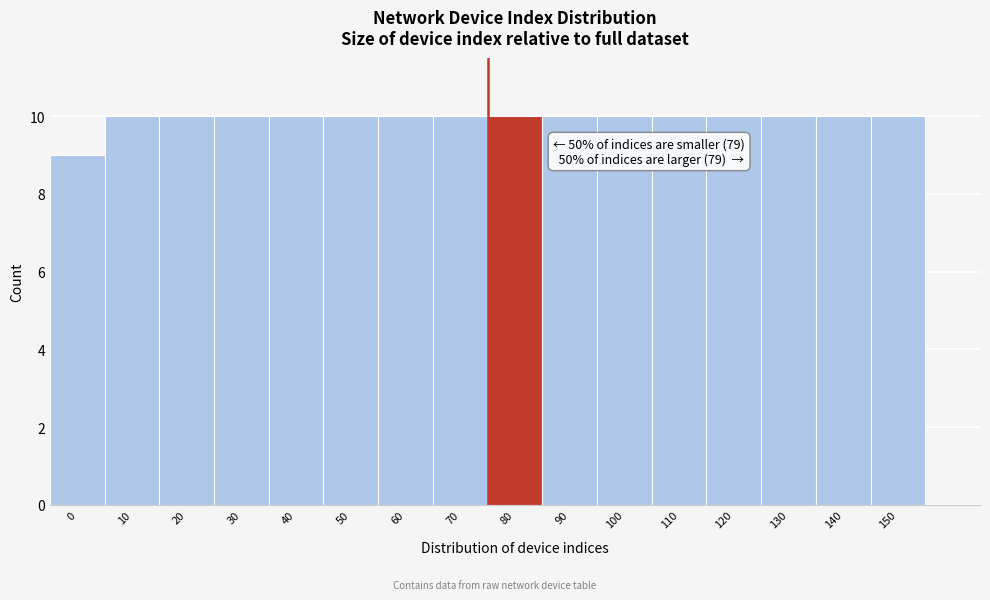

Reading right to left, what are all the values shown in this chart?

150=10	140=10	130=10	120=10	110=10	100=10	90=10	80=10	70=10	60=10	50=10	40=10	30=10	20=10	10=10	0=9